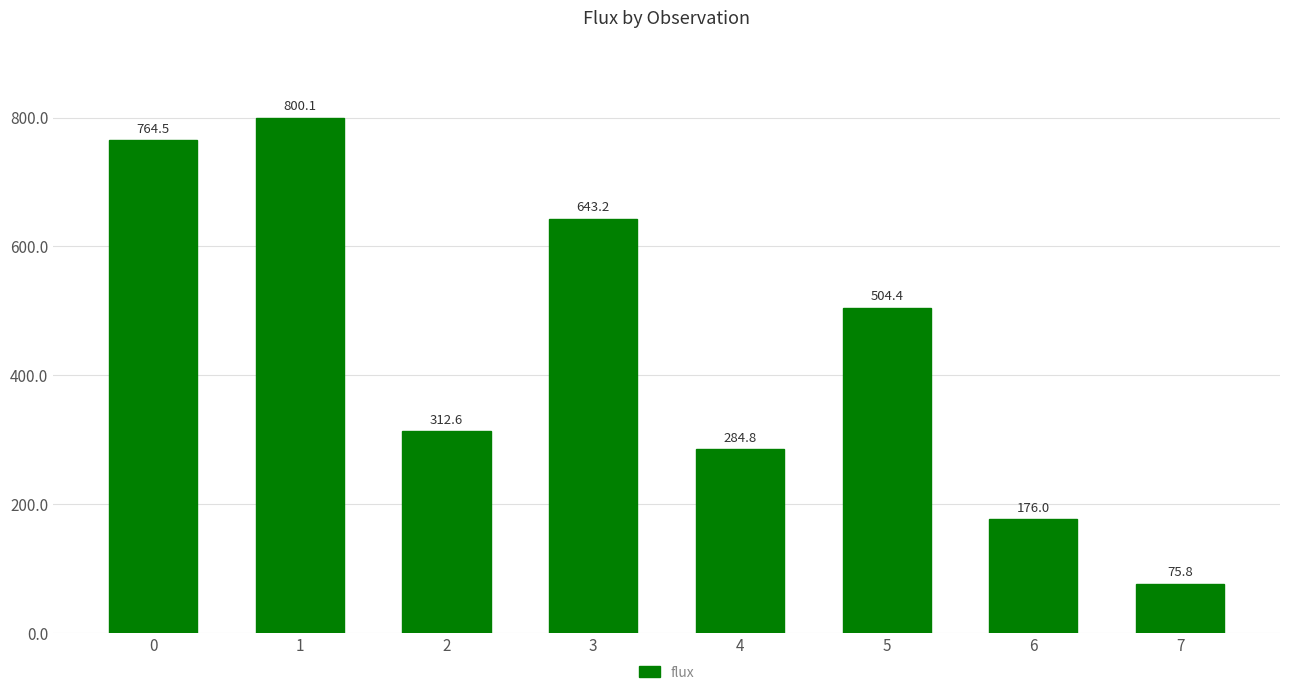

At which category does the chart reach its peak across all series?

1